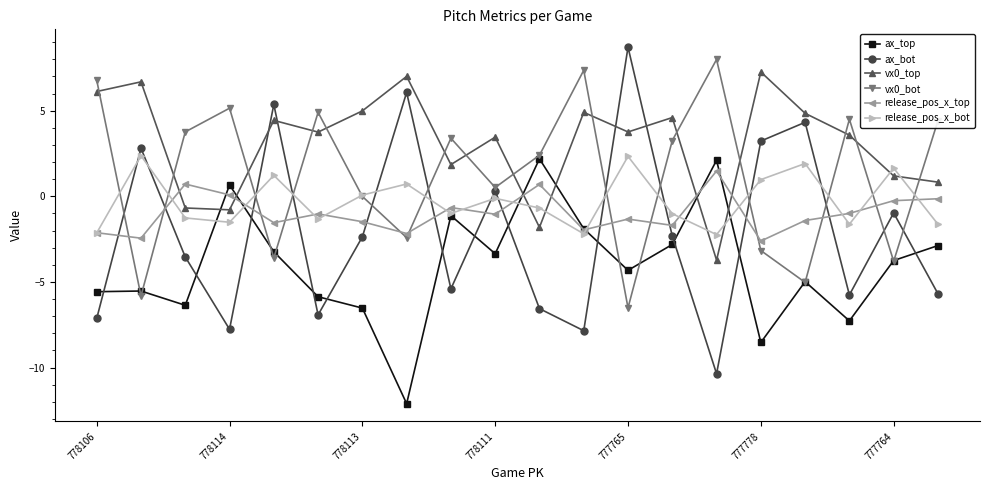

What is the value of the release_pos_x_bot point at the 8th from the left?

0.7